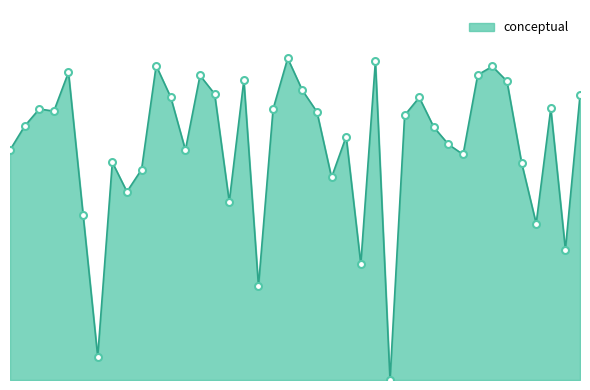

Reading left to right, what are all the values shown in this chart?

65.2	72.0	76.9	76.3	87.3	46.9	6.6	61.8	53.4	59.7	89.2	80.2	65.2	86.4	81.2	50.6	85.1	26.6	76.9	91.3	82.2	76.1	57.5	69.1	32.9	90.4	0.0	75.1	80.2	71.7	66.8	64.0	86.5	89.0	84.8	61.7	44.4	77.0	37.0	80.8